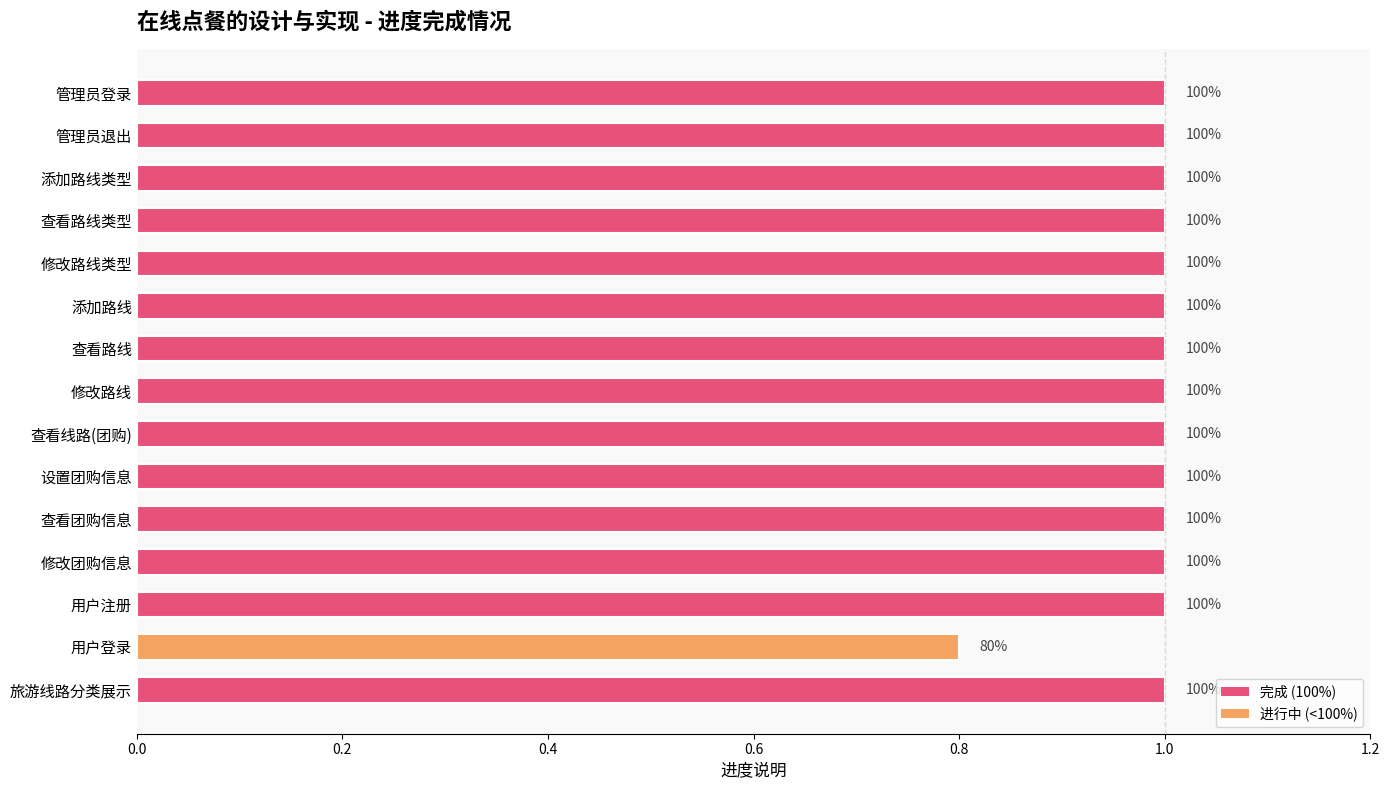

Does the chart contain any negative values?

No